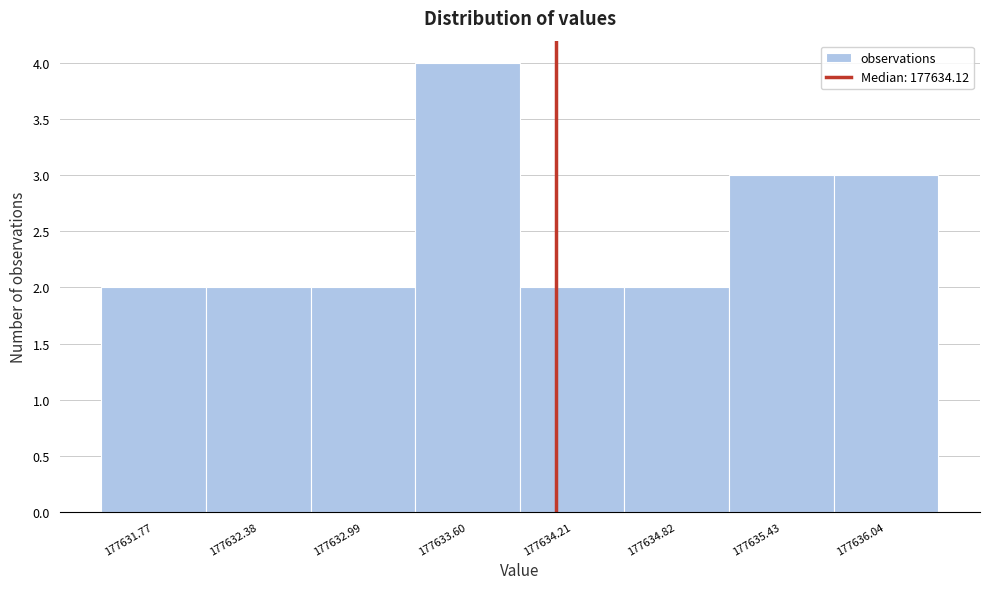

Reading left to right, transcribe this chart: for each bar, give the range it covers on the x-axis and its height. Neither the bar edges nor the heights are printed on the chart, so give them approximately, as read against the axes.

177631.5 to 177632.1: 2
177632.1 to 177632.7: 2
177632.7 to 177633.3: 2
177633.3 to 177633.9: 4
177633.9 to 177634.5: 2
177634.5 to 177635.1: 2
177635.1 to 177635.7: 3
177635.7 to 177636.3: 3